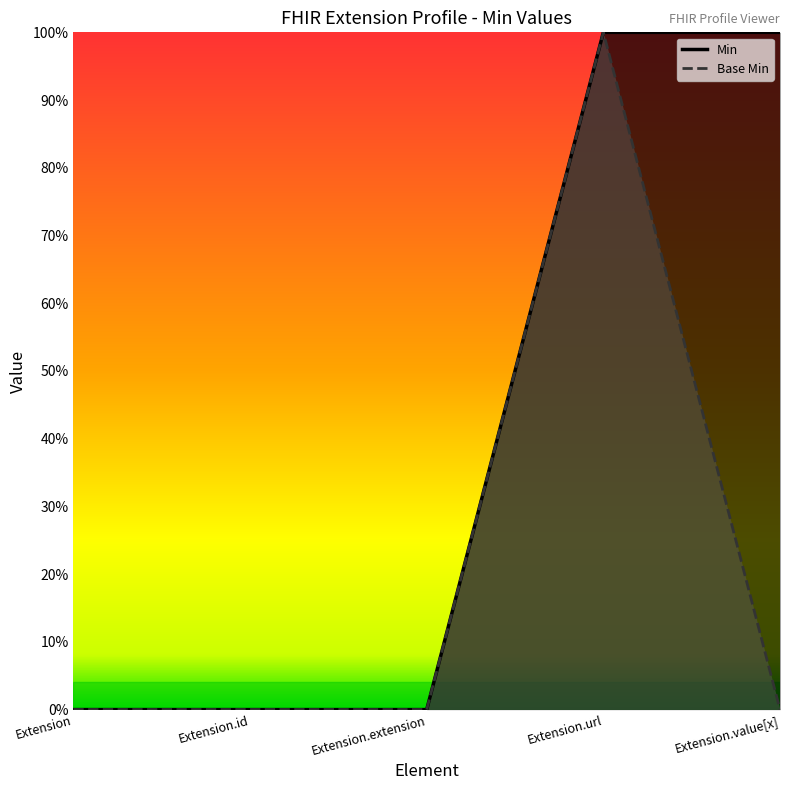

True or false: Min and Base Min intersect in this chart.

False